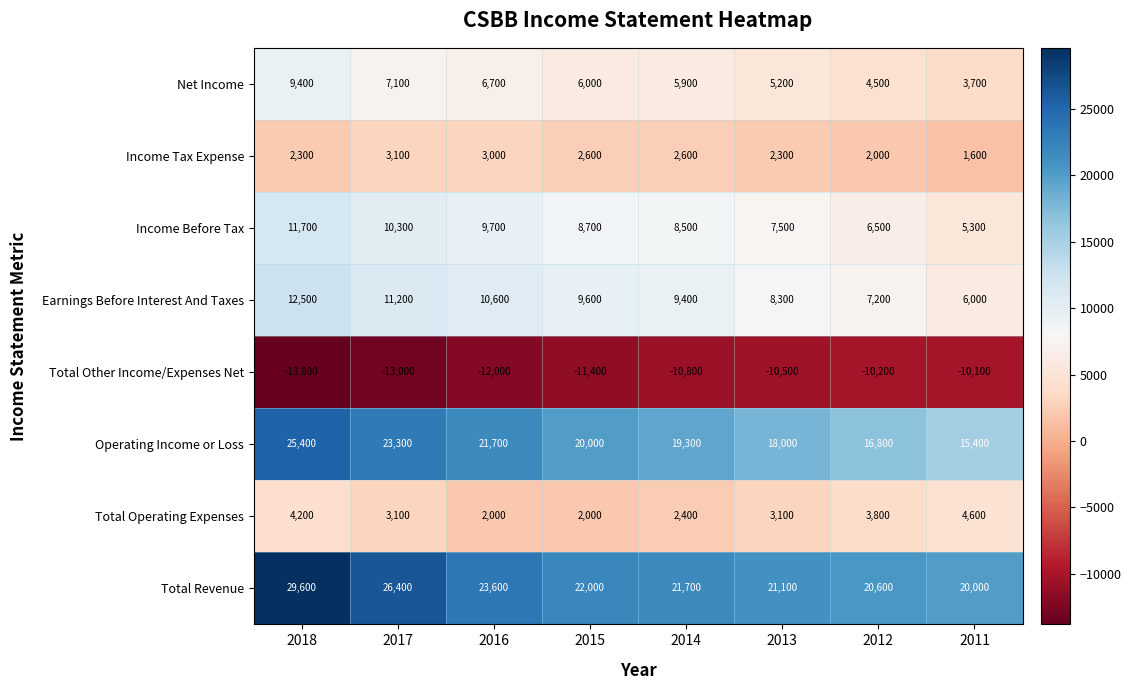

Read the Operating Income or Loss value at 2016.

21700